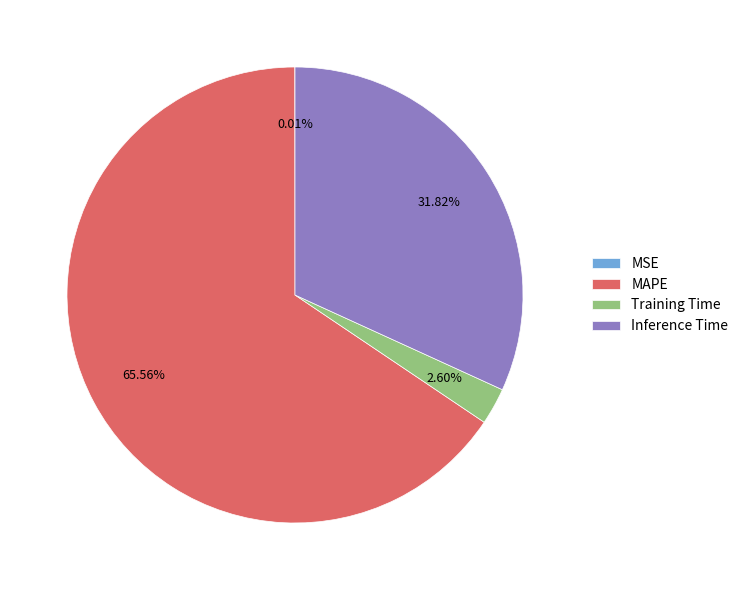

How much of the chart is everything except Inference Time?

68.2%